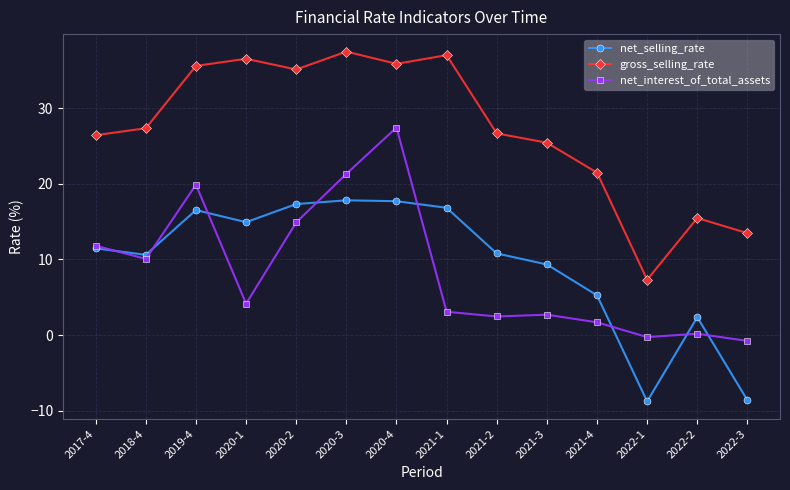

Which series ends up on top after the final intersection of net_selling_rate and net_interest_of_total_assets?

net_interest_of_total_assets